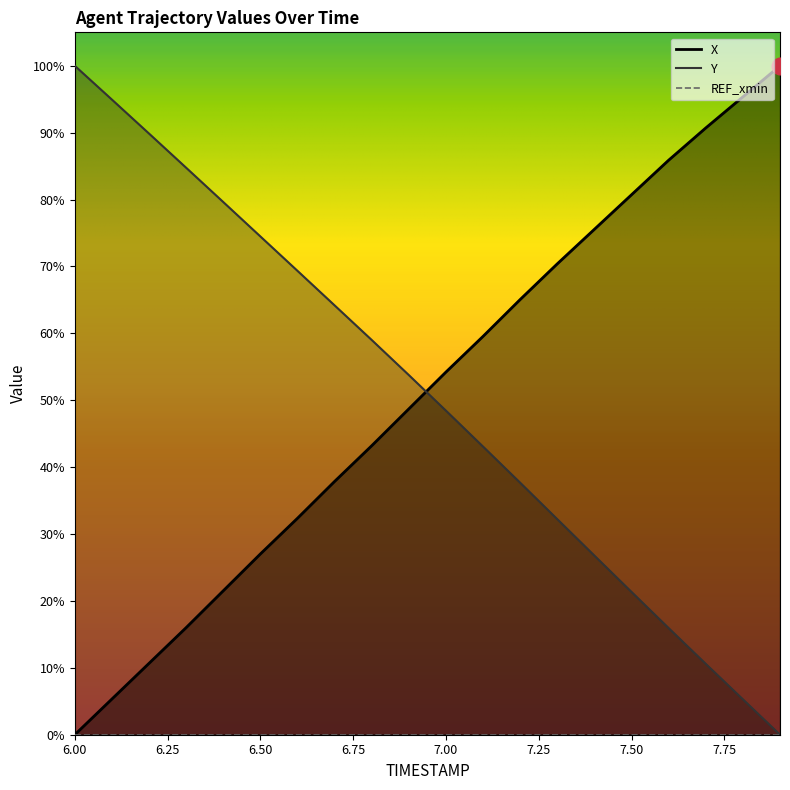

What is the label of the 6th point from the right?

7.4